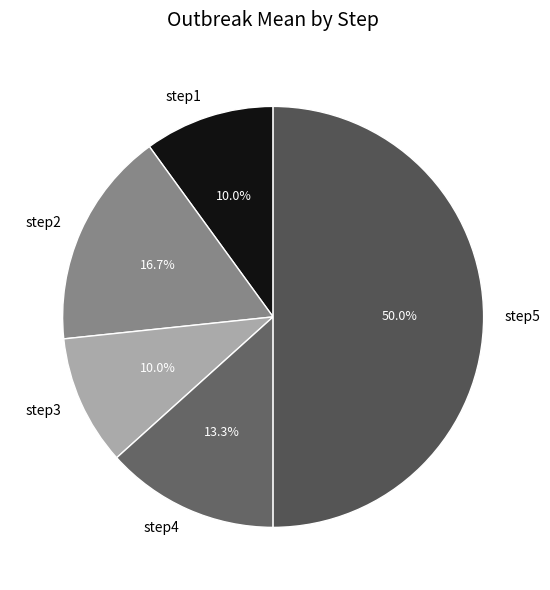

How many segments does this pie chart have?

5